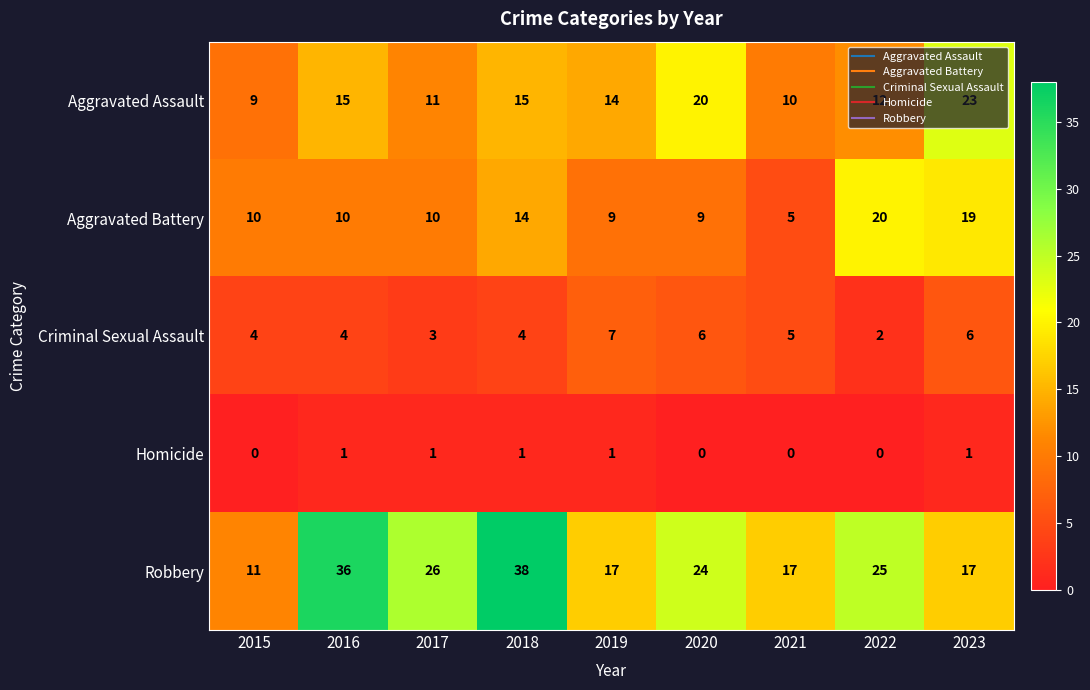

Rank the series at 2016 from highest to lowest value.

Robbery, Aggravated Assault, Aggravated Battery, Criminal Sexual Assault, Homicide